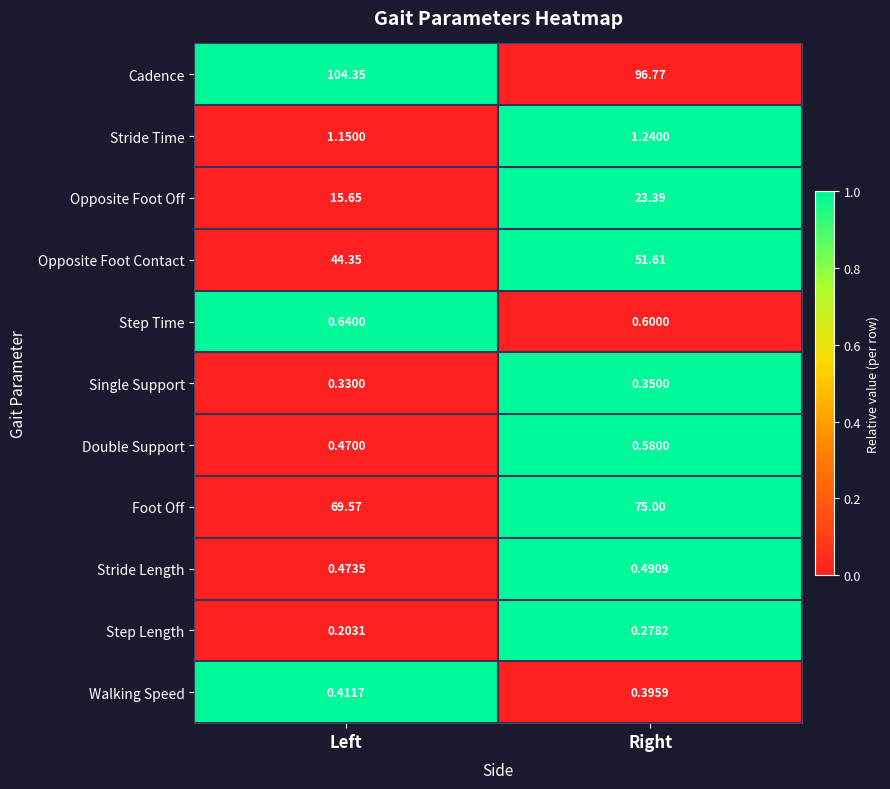

List the series in order of their peak value, highest first.

Cadence, Foot Off, Opposite Foot Contact, Opposite Foot Off, Stride Time, Step Time, Double Support, Stride Length, Walking Speed, Single Support, Step Length